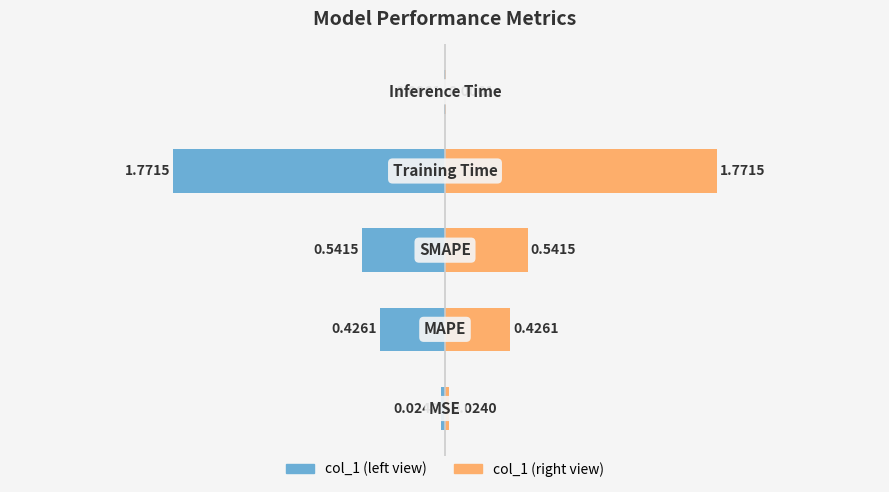

Which series has the largest total across all categories?

col_1 (right)